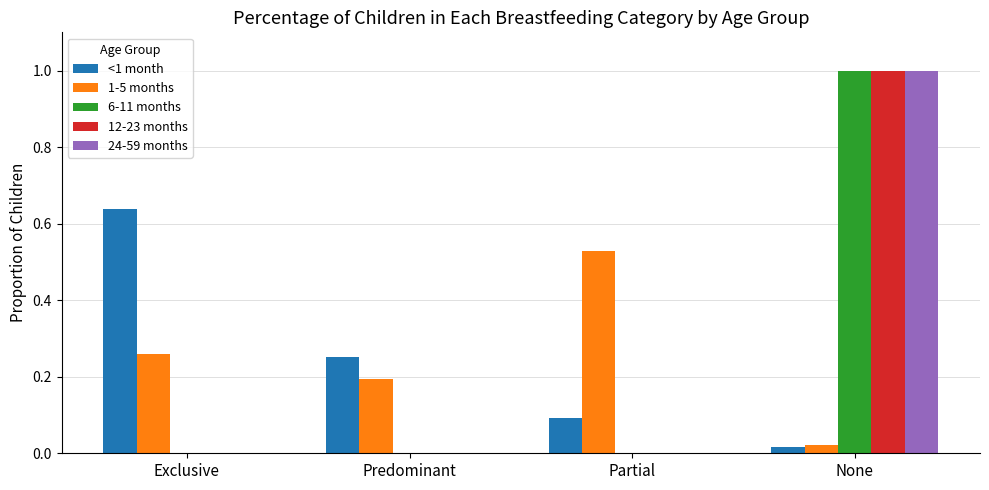

Count the number of categories in the chart.

4